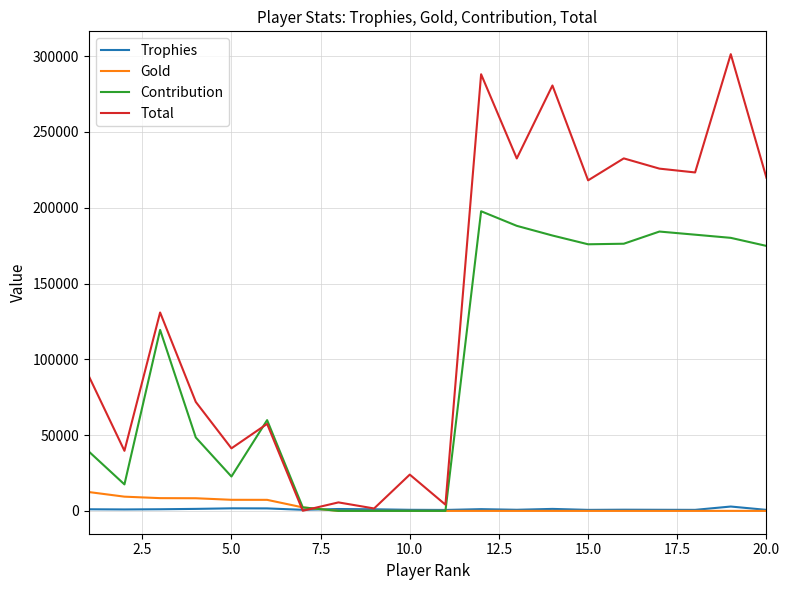

In Trophies, how many points are lower than both neighbors (excluding endpoints)?

6